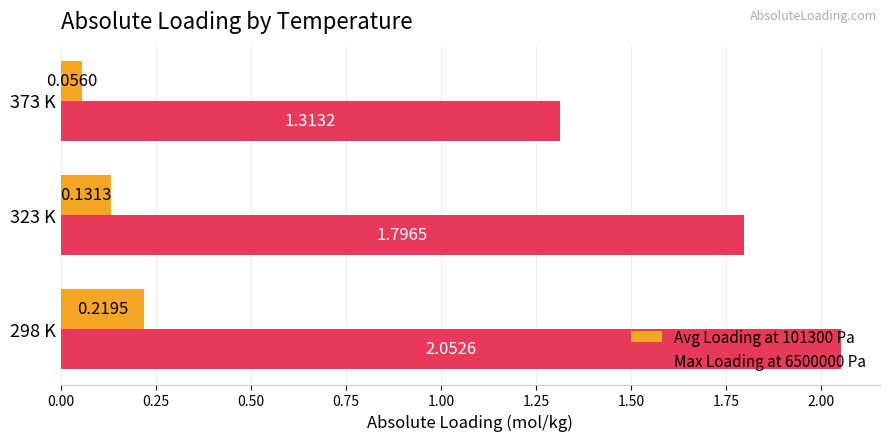

Which series changed the most between 323 K and 373 K?

Max Loading at 6500000 Pa